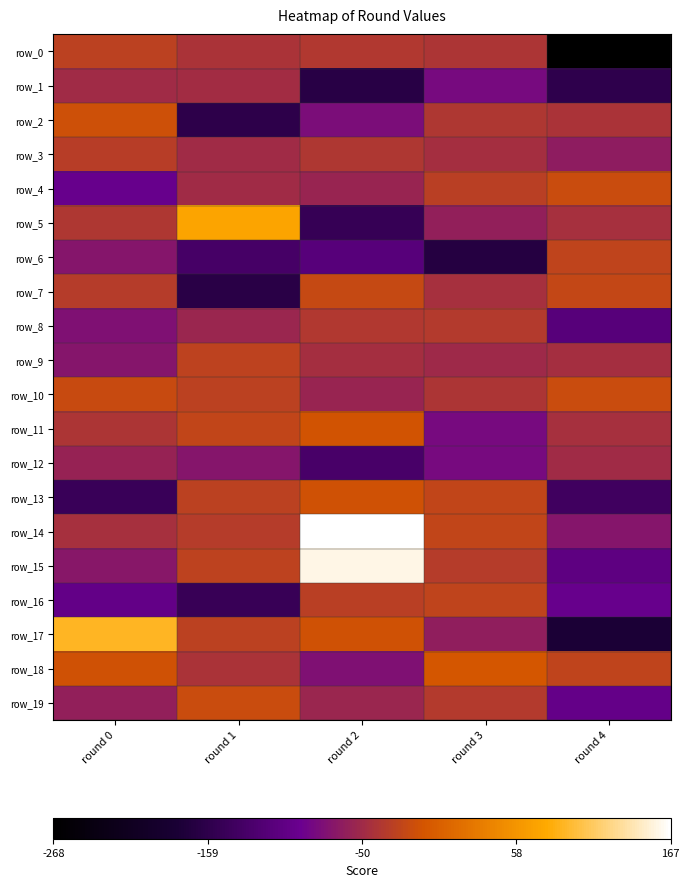

What is the approximate value of row_13 at round 4, to the nearest 10?

-140